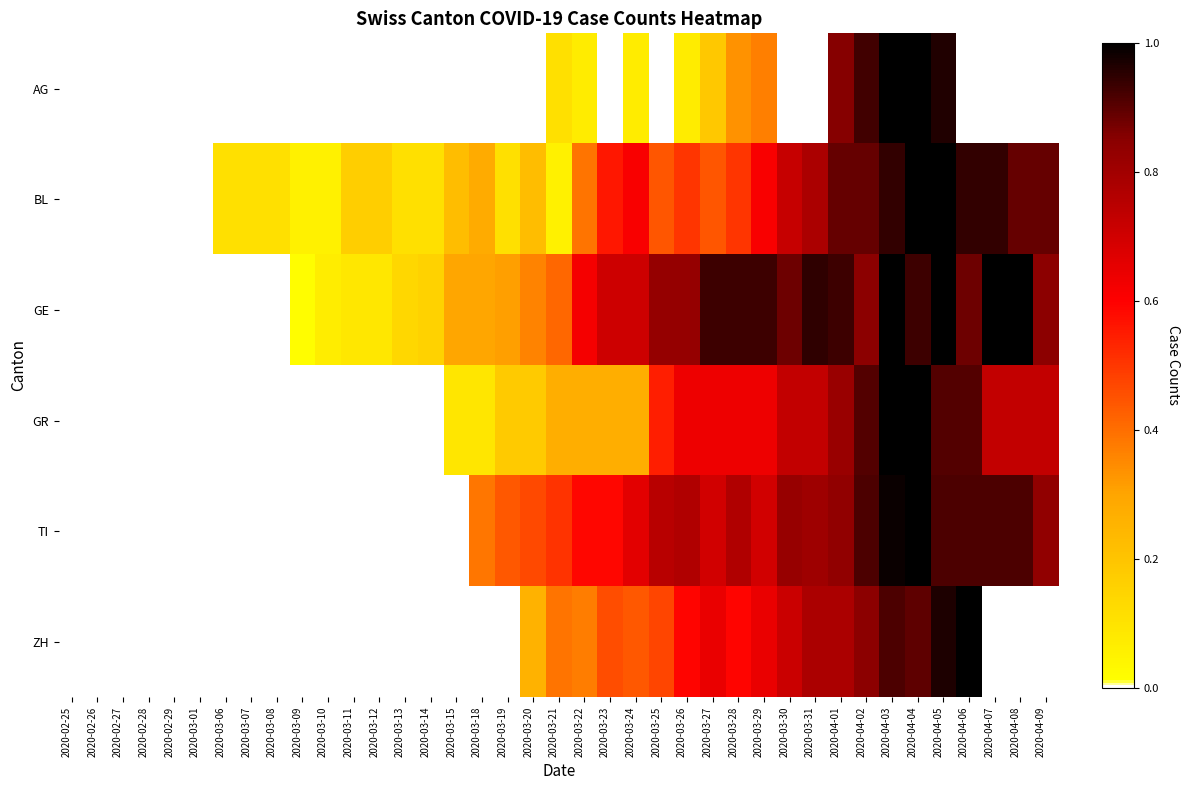

Which series has the largest total across all categories?

GE